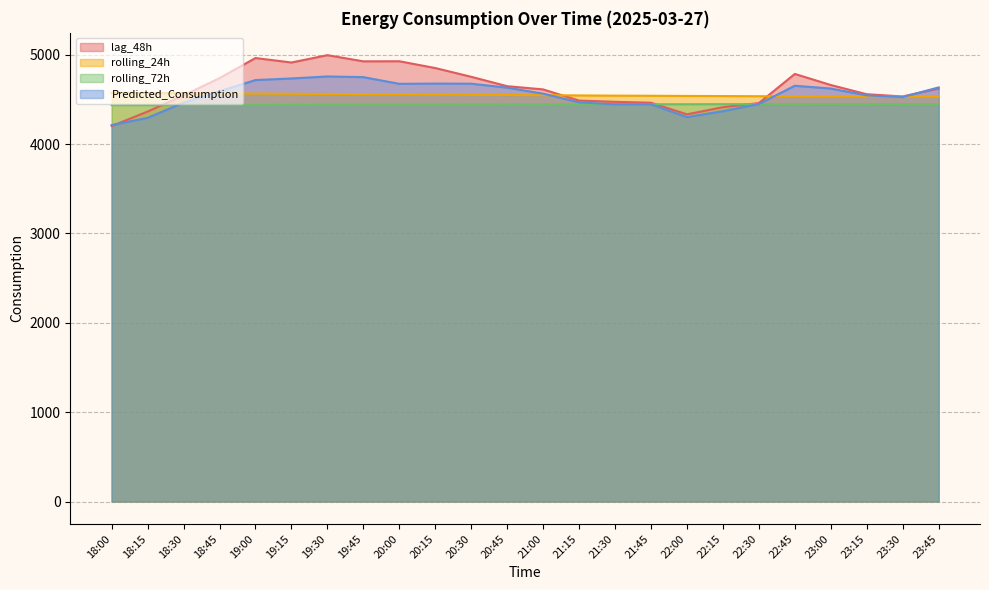

What is the difference between the maximum and minimum values in the rolling_24h series?

44.0